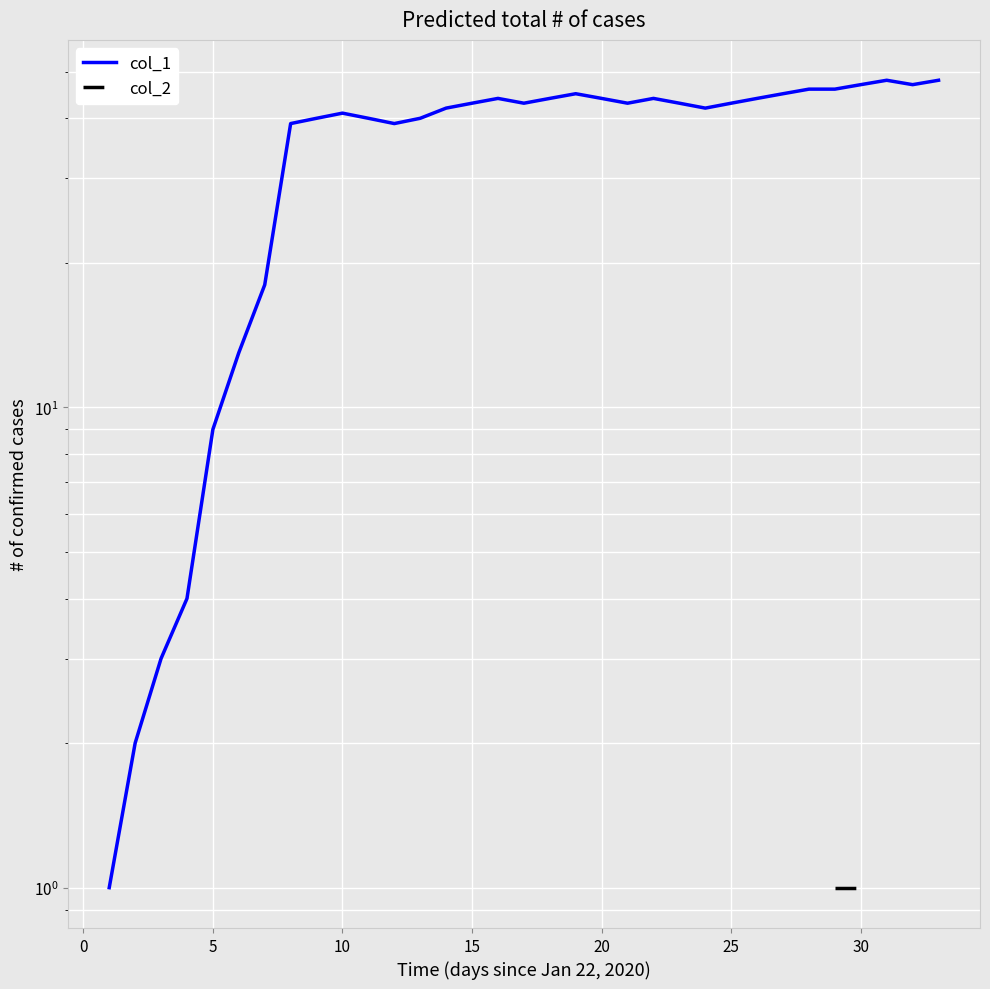

True or false: col_2 and col_1 cross at least once.

False